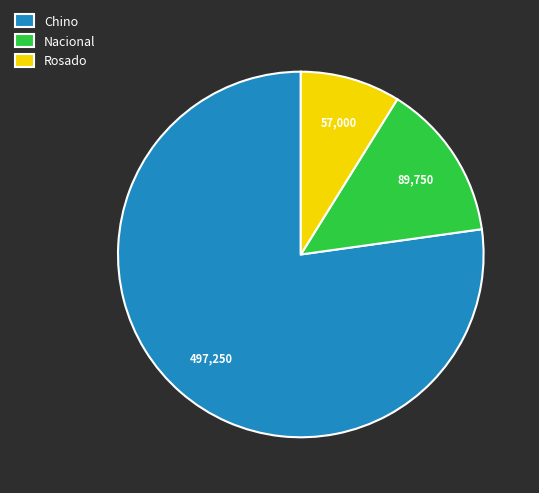

Between Chino and Nacional, which is larger?

Chino